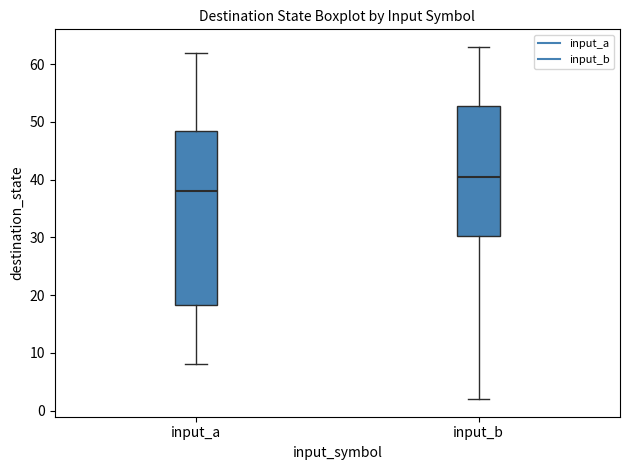

Comparing the boxes themselves (not the whiskers), which one is the tallest?

input_a